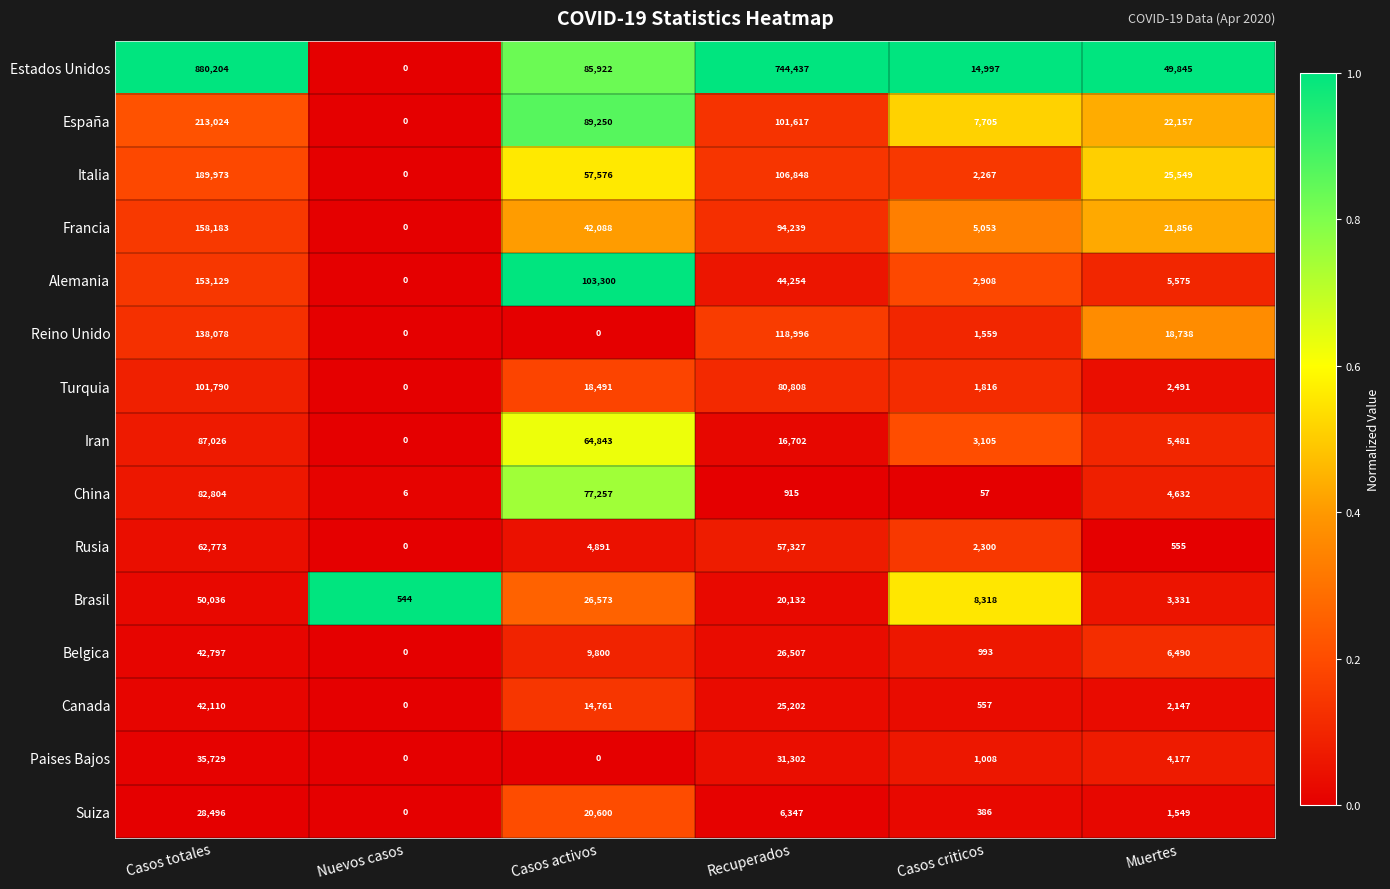

How many series are shown in this chart?

15